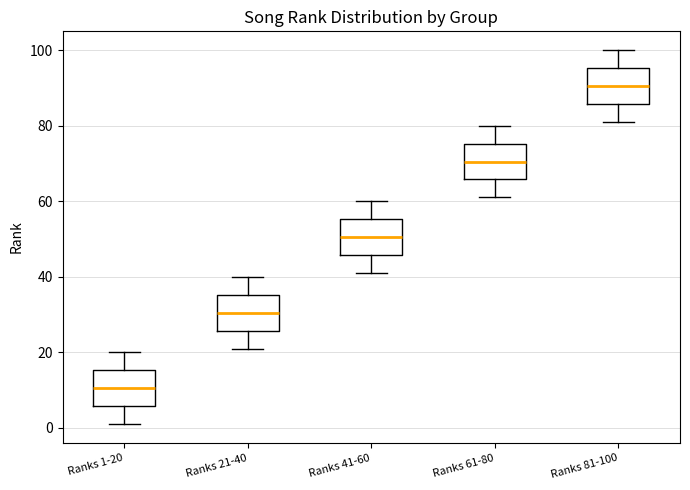

Reading left to right, read every box against the y-axis: the position of its median line, the range the box covers, and the ends of its whiskers. The values are not printed on the chart, so give them approximately, as read against the axis.

Ranks 1-20: median 10, box 6 to 16, whiskers 2 to 20
Ranks 21-40: median 30, box 26 to 36, whiskers 22 to 40
Ranks 41-60: median 50, box 46 to 56, whiskers 42 to 60
Ranks 61-80: median 70, box 66 to 76, whiskers 62 to 80
Ranks 81-100: median 90, box 86 to 96, whiskers 82 to 100